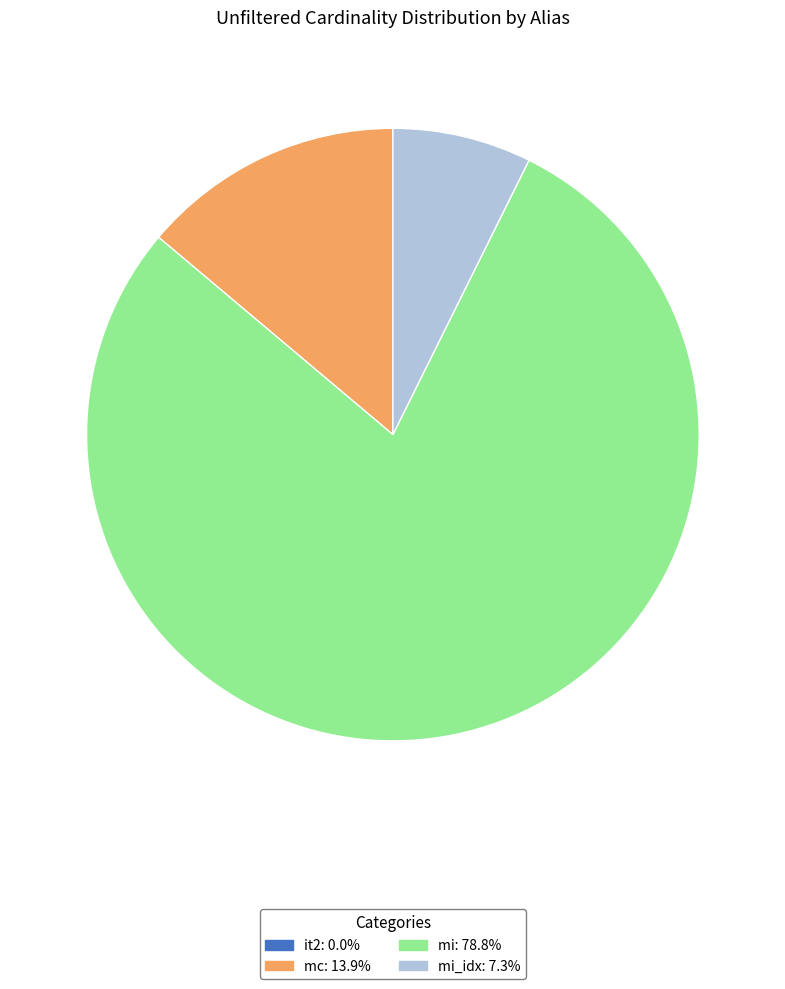

Is there any slice that represents more than half of the pie?

Yes